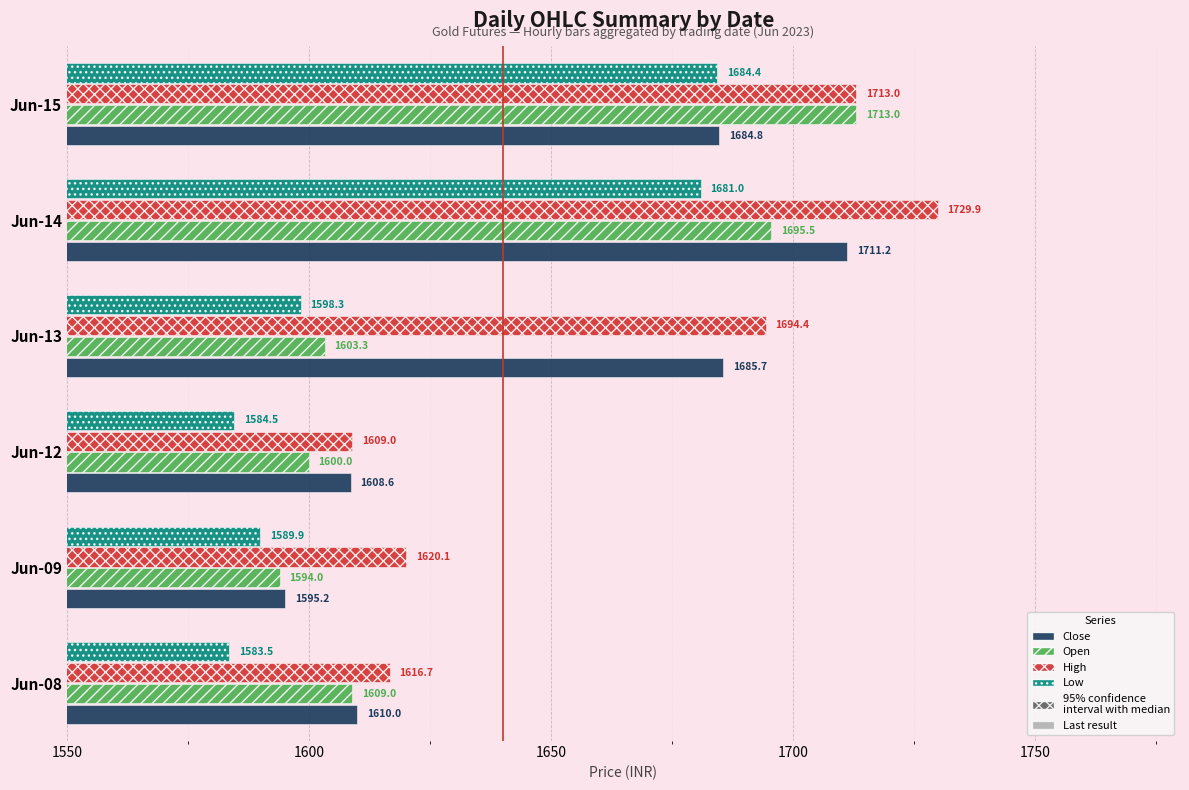

The value of Low at Jun-12 is 1584.5. True or false?

True